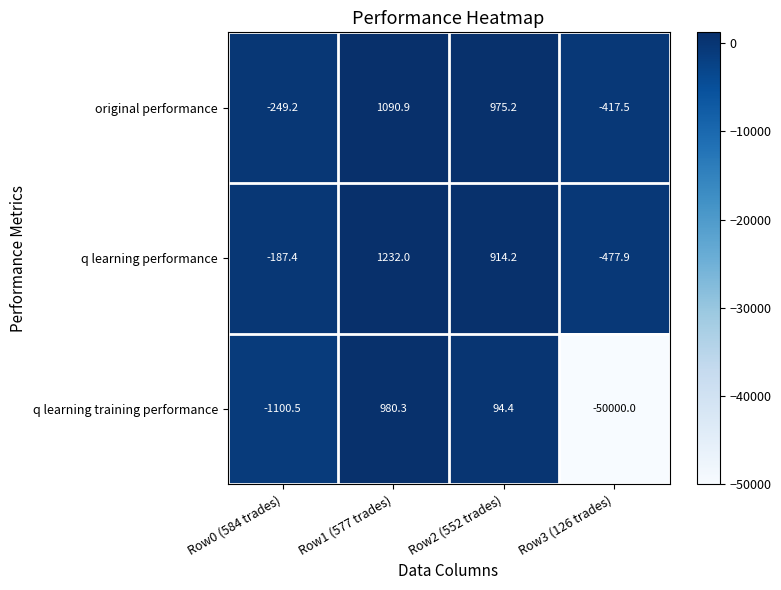

Reading left to right, list all the values displayed in this chart.

original performance: Row0 (584 trades)=-249.2	Row1 (577 trades)=1090.9	Row2 (552 trades)=975.2	Row3 (126 trades)=-417.5
q learning performance: Row0 (584 trades)=-187.4	Row1 (577 trades)=1232.0	Row2 (552 trades)=914.2	Row3 (126 trades)=-477.9
q learning training performance: Row0 (584 trades)=-1100.5	Row1 (577 trades)=980.3	Row2 (552 trades)=94.4	Row3 (126 trades)=-50000.0